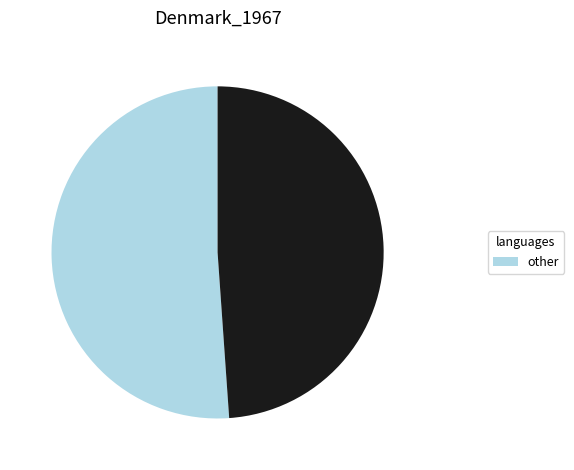

Does any single category account for the majority?

Yes